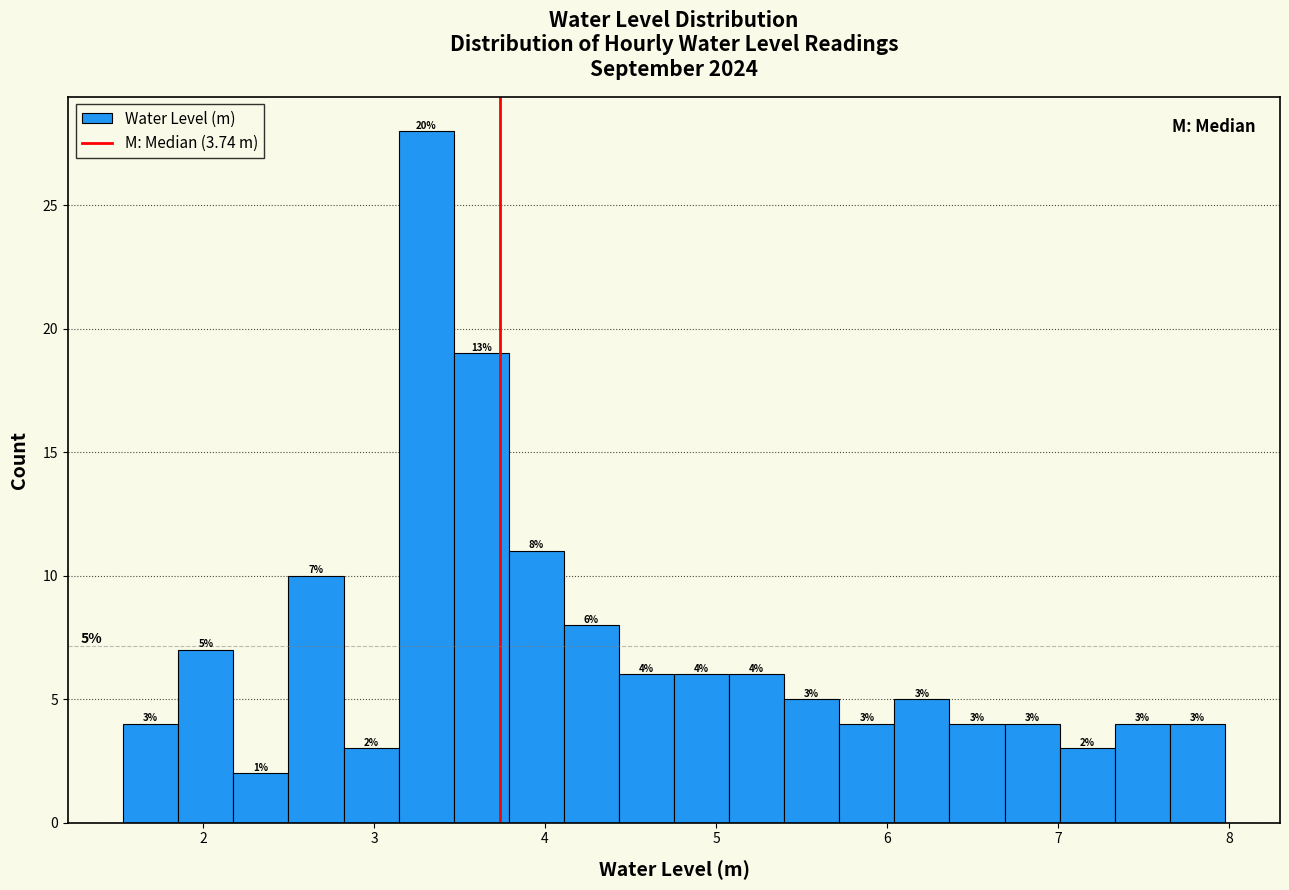

Around what value on the x-axis is the tallest bar? Give the approximate position of its centre, as read against the axis.

3.3